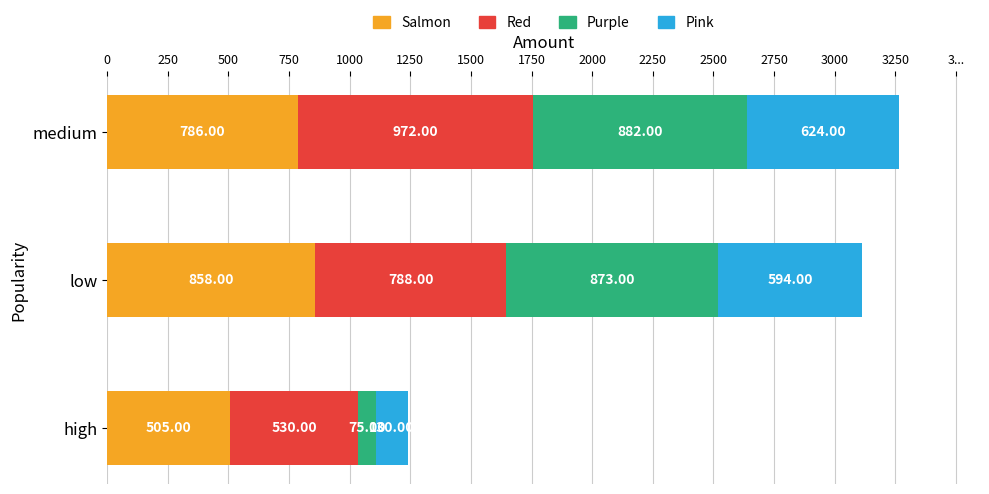

What are all the series names shown in the legend?

Salmon, Red, Purple, Pink